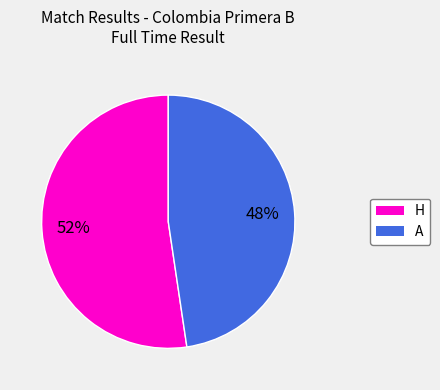

To the nearest percent, what is the average slice percentage?

50%